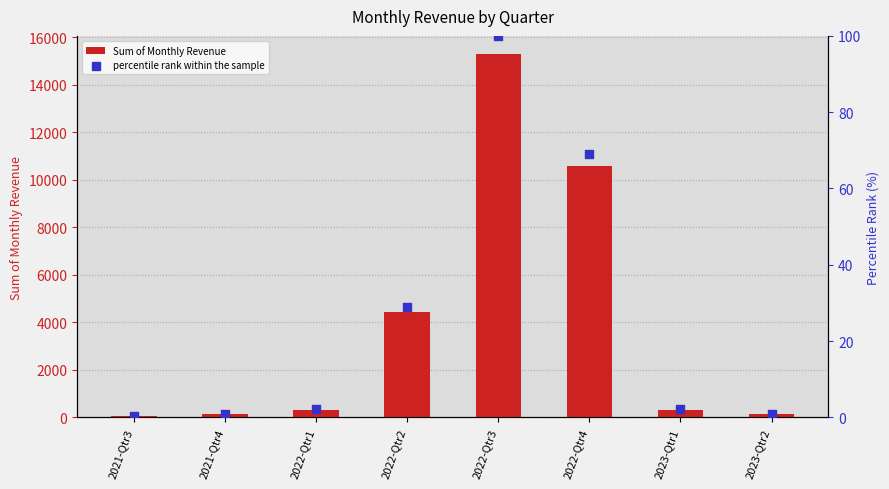

Which series contains the lowest Y value?

percentile rank within the sample